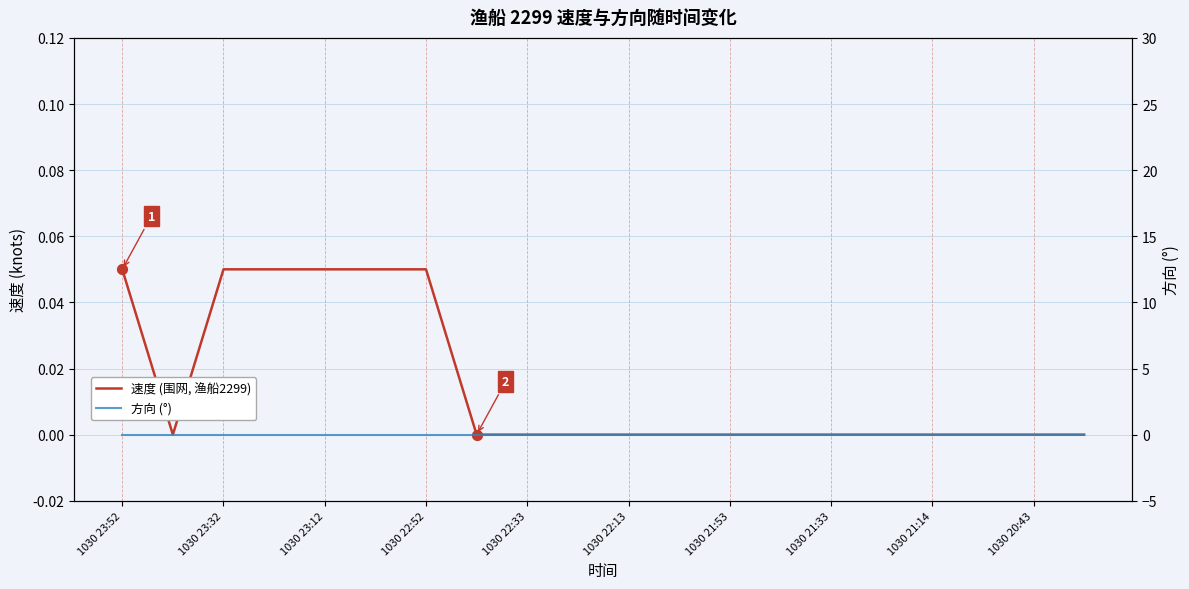

At how many categories does at least one series exceed 0?

6